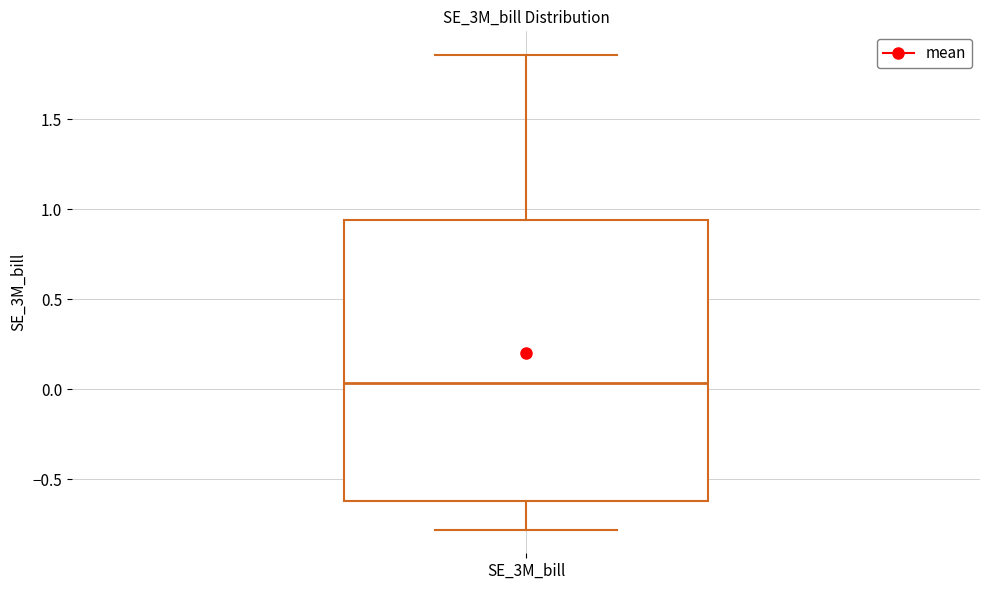

Read this box plot against the y-axis: the position of the median line, the range covered by the box, and the ends of both whiskers. The values are not printed on the chart, so give them approximately, as read against the axis.

median 0.05, box -0.60 to 0.95, whiskers -0.80 to 1.85